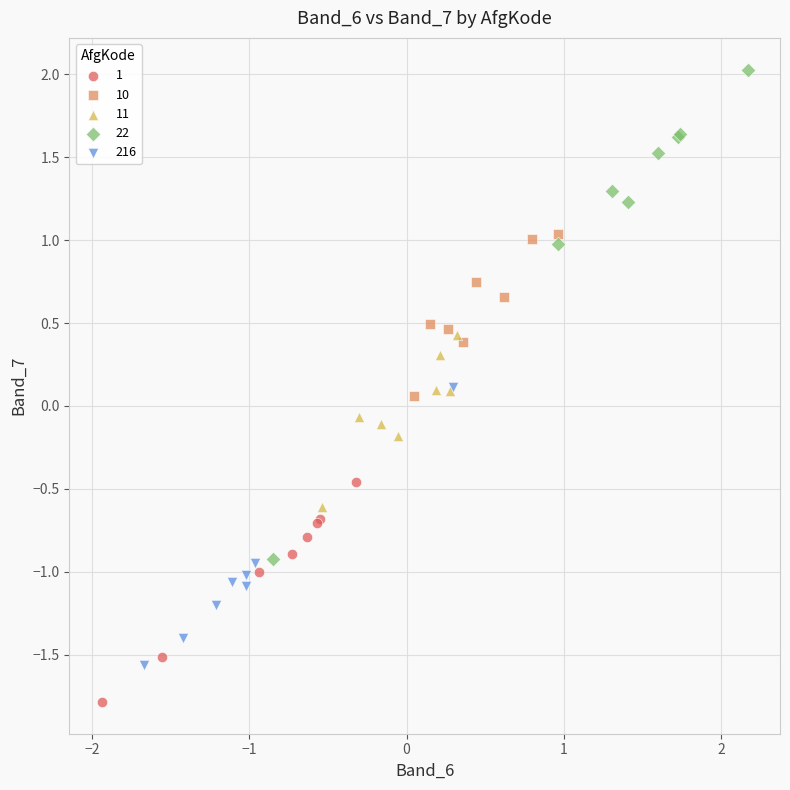

Which series reaches the maximum Y coordinate?

22